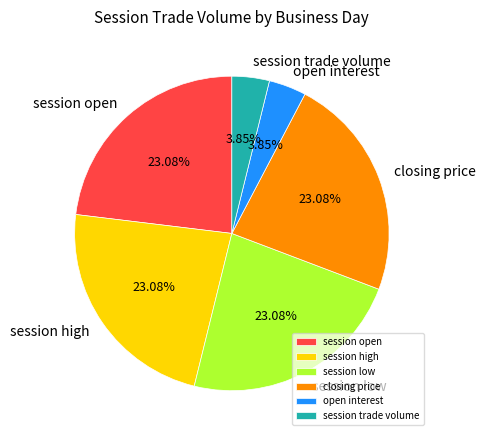

Does any single category account for the majority?

No